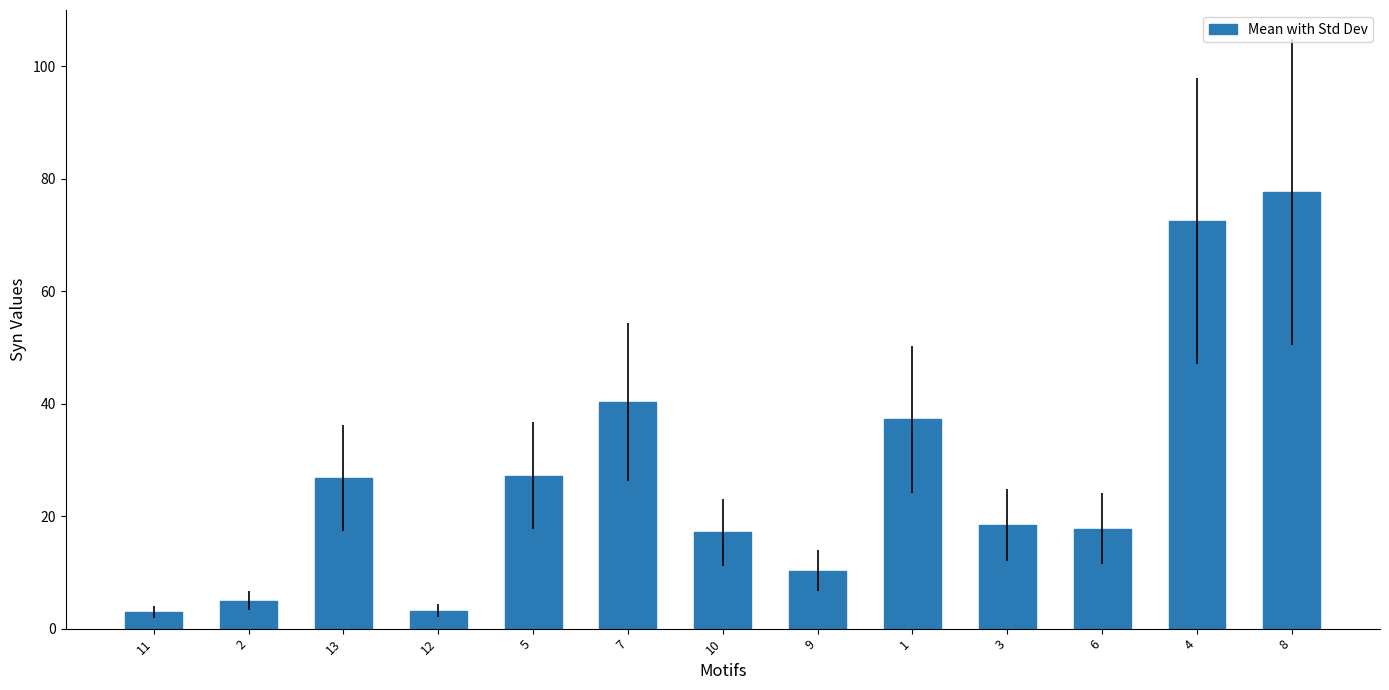

True or false: the data shows 3.2 at 12.

True